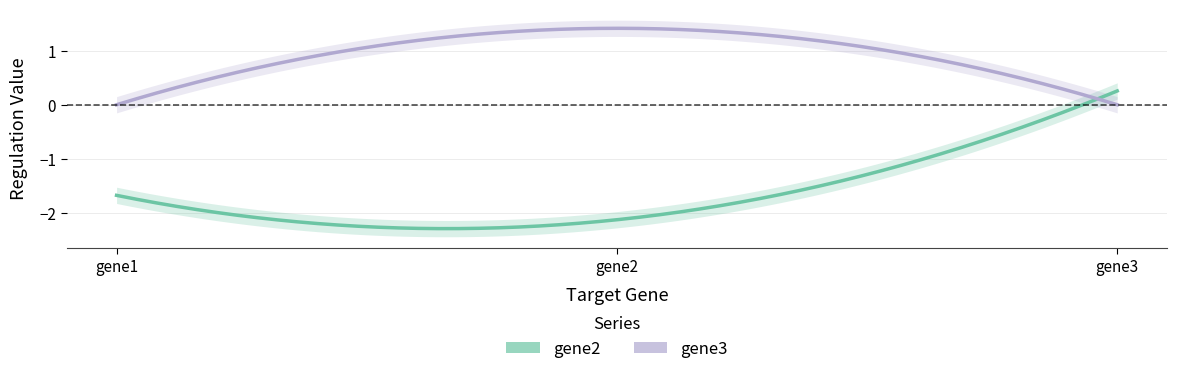

Rank the series by their maximum value, from lowest to highest.

gene2, gene3